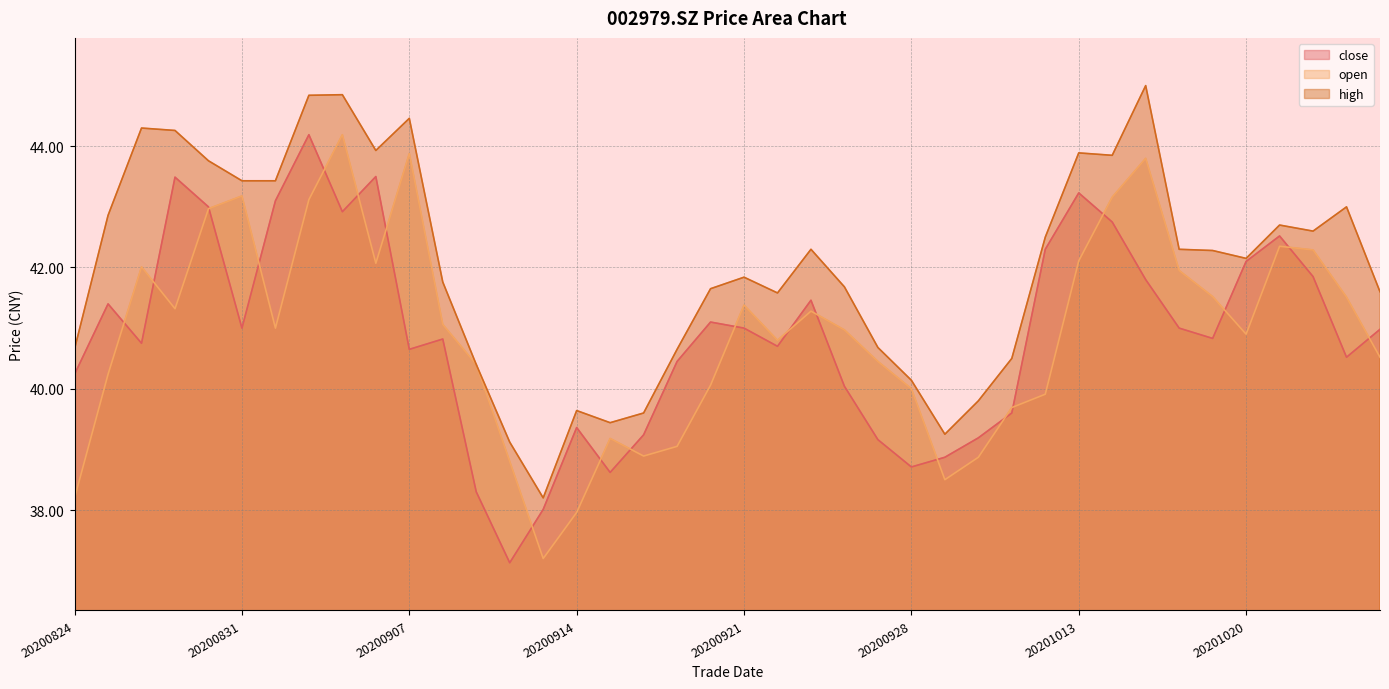

What is the value of the open point at the 2nd from the left?

40.2